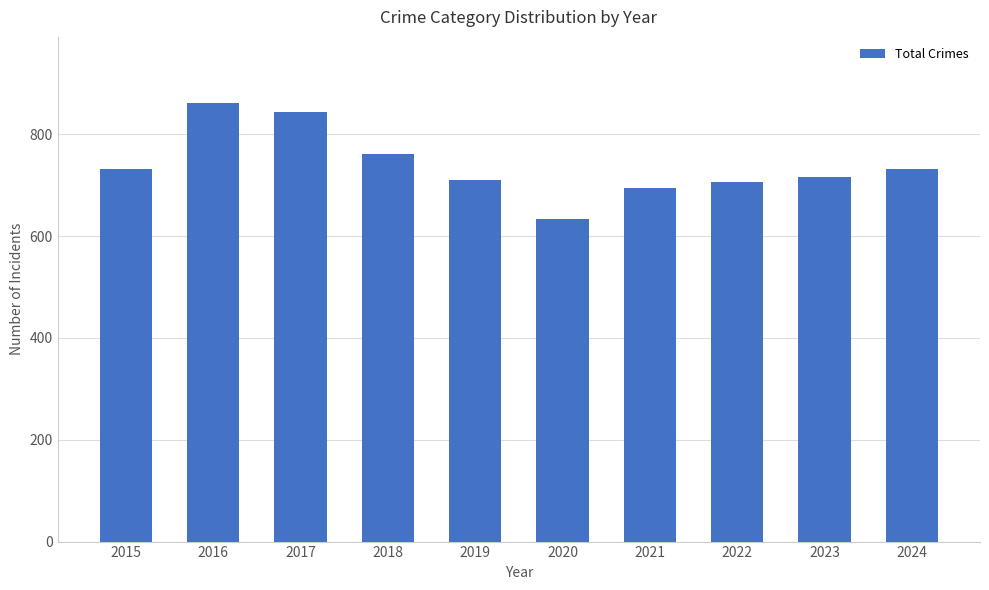

How many distinct data groups are displayed?

1